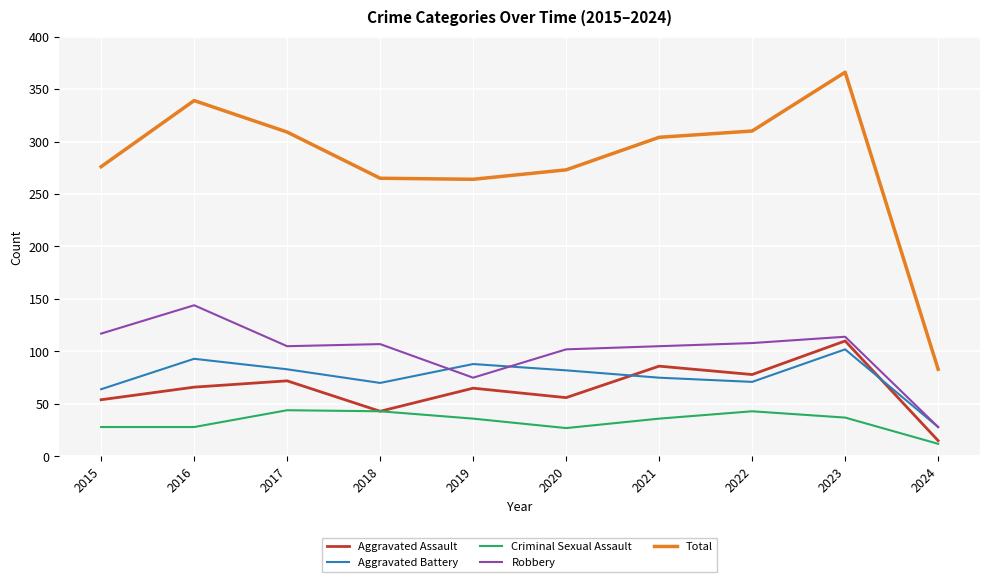

What is the difference between the highest and lowest values at 2017?

265